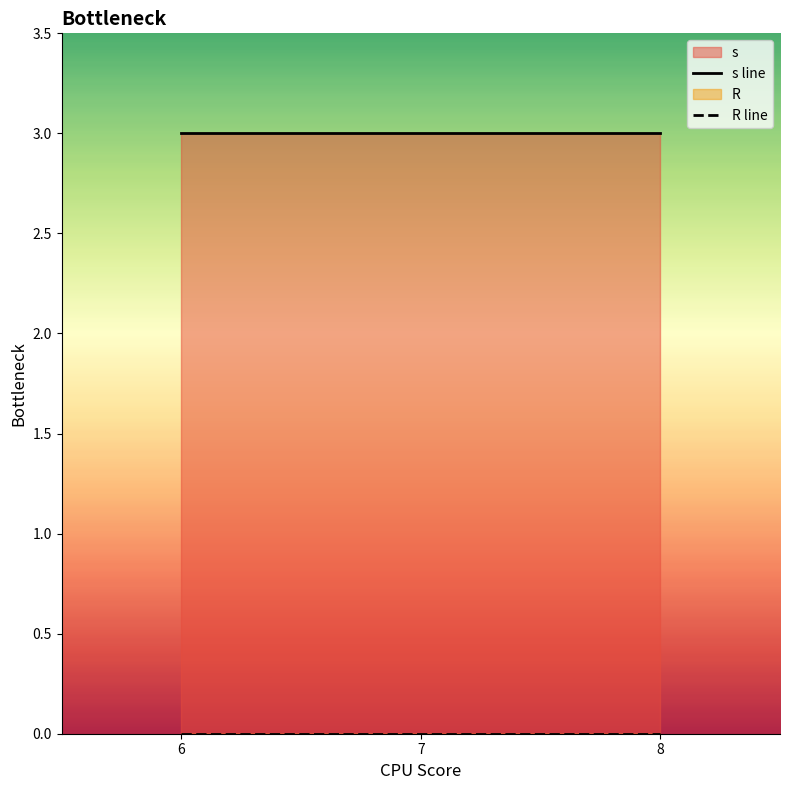

Rank the series at 8 from lowest to highest value.

R line, s line